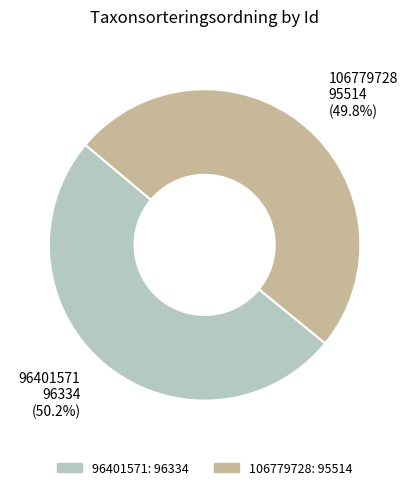

The 106779728 slice represents 40% of the pie. True or false?

False